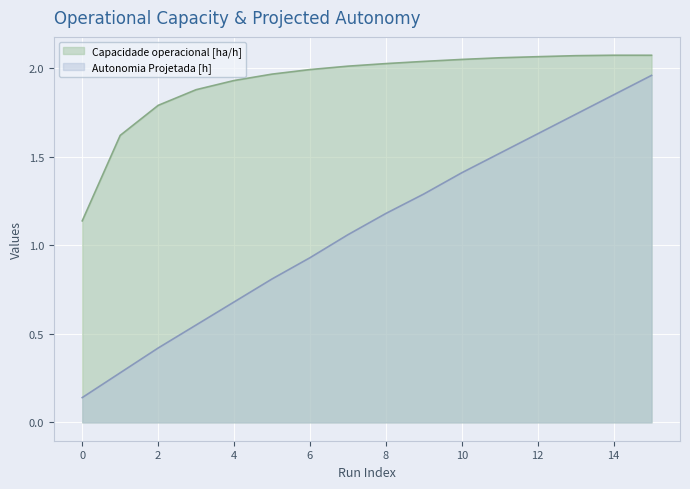

How many interior local peaks does the Capacidade operacional [ha/h] series have?

1